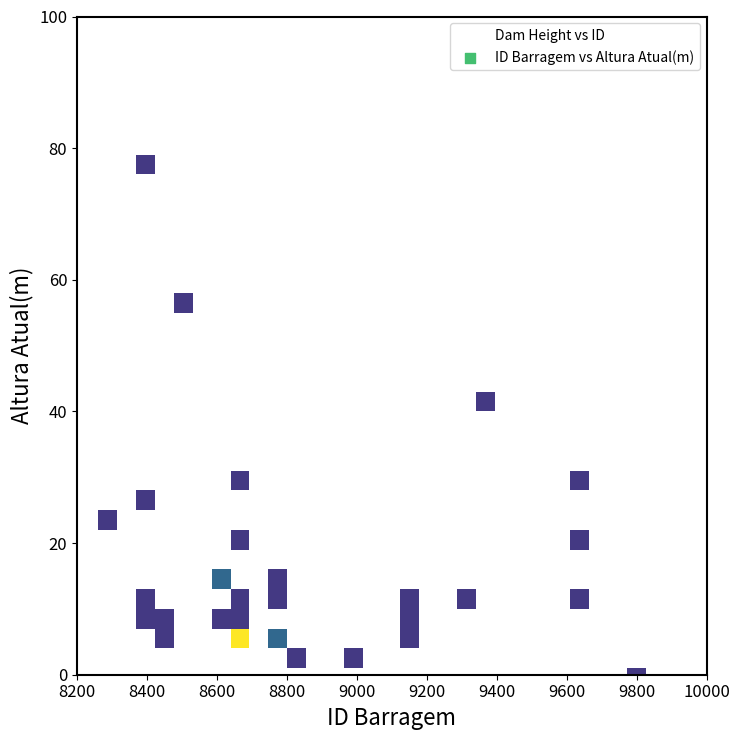

What Y value in the scatter plot is closest to 39?

40.0